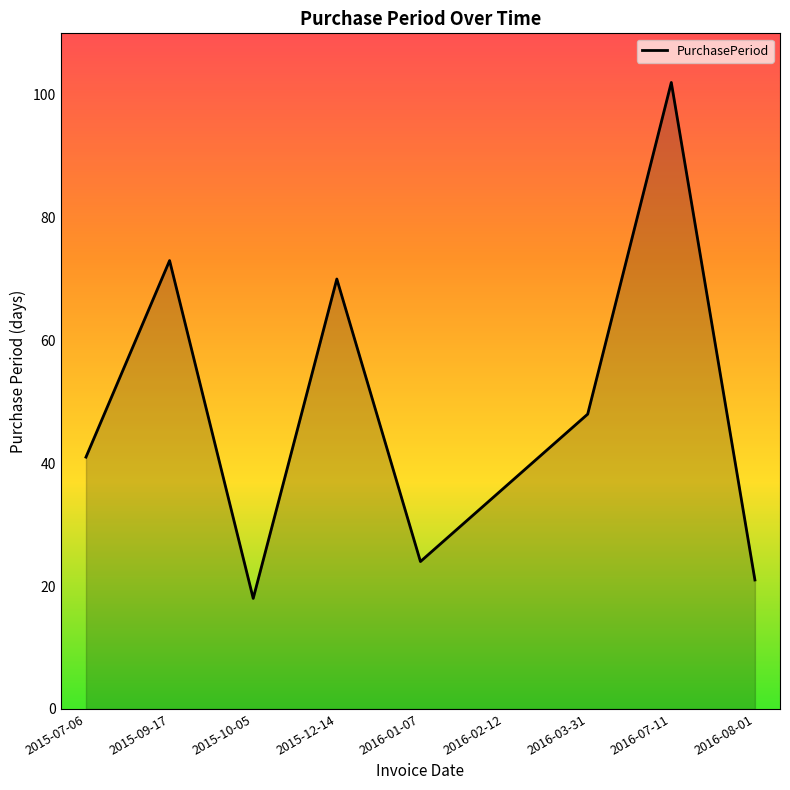

How many lines are shown in the chart?

1